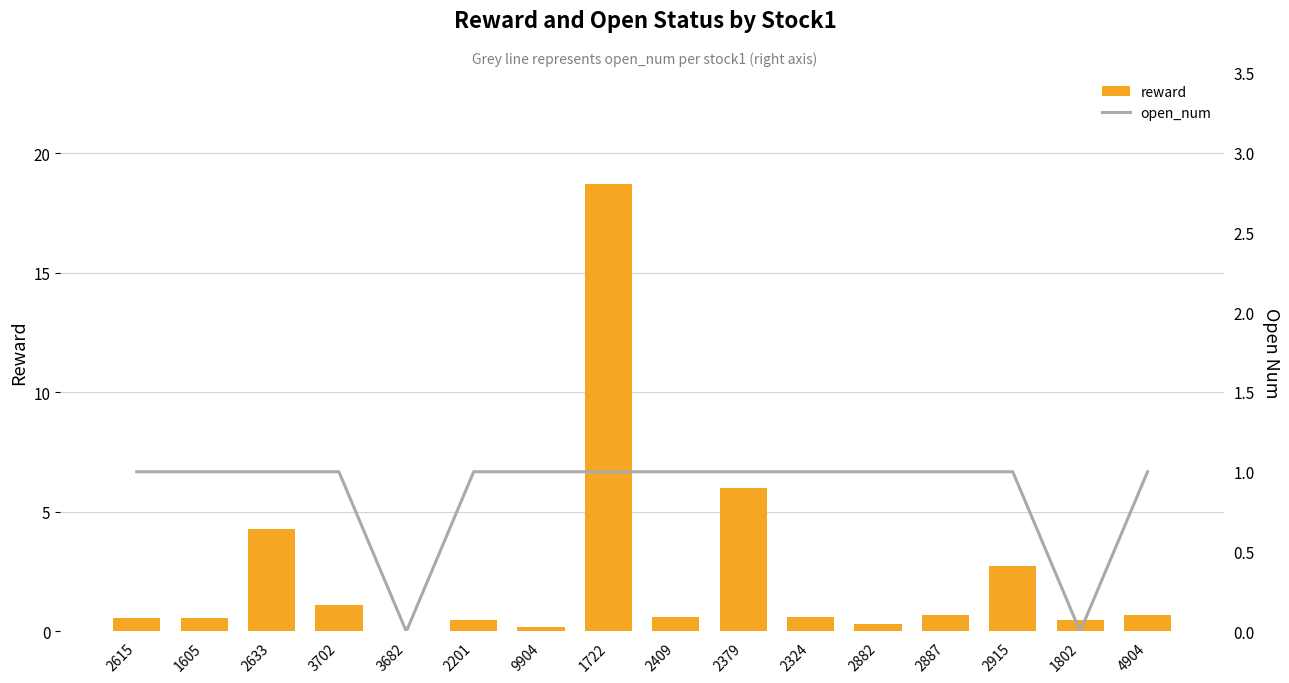

Is it true that reward equals 0.7 at 2887?

True